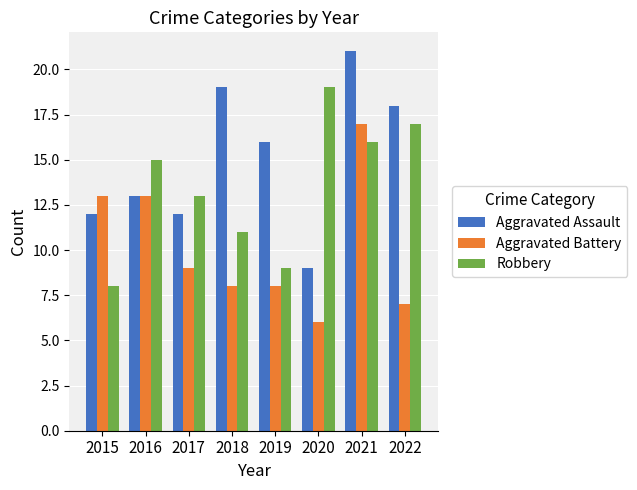

List the series in order of their overall mean, lowest first.

Aggravated Battery, Robbery, Aggravated Assault